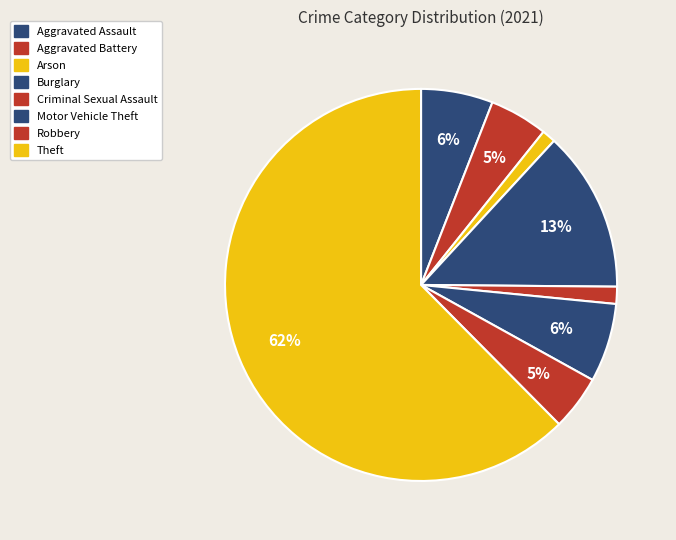

Is there any slice that represents more than half of the pie?

Yes